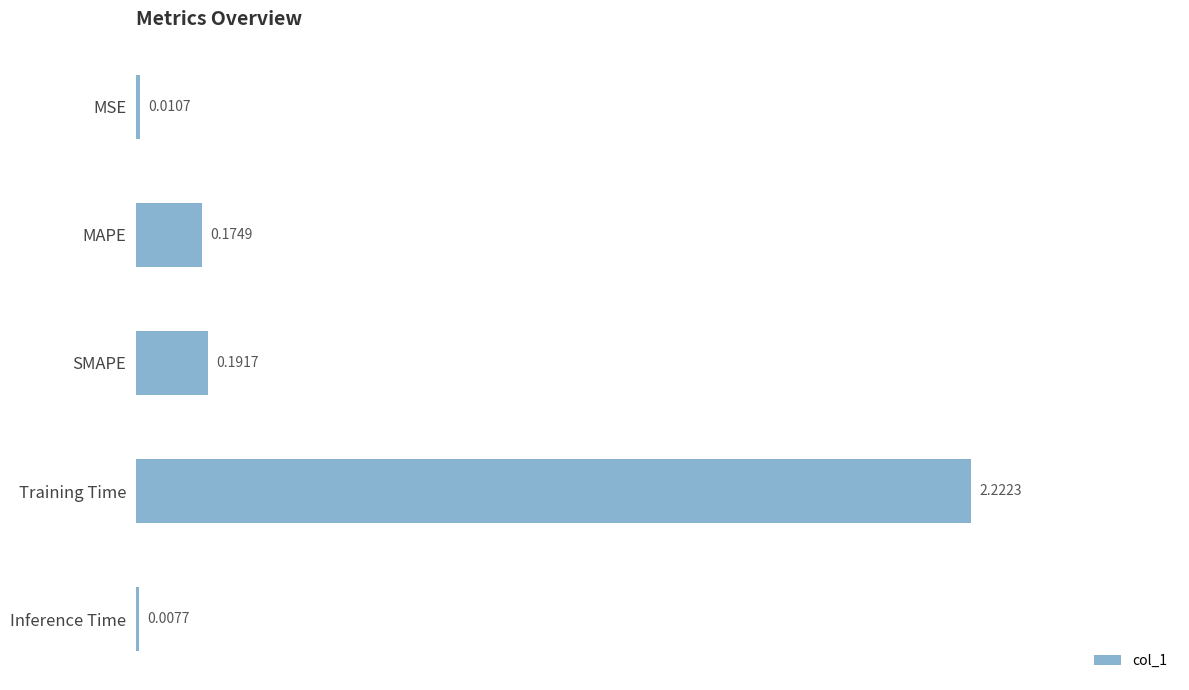

Where is the data nearest to the value 1?

SMAPE